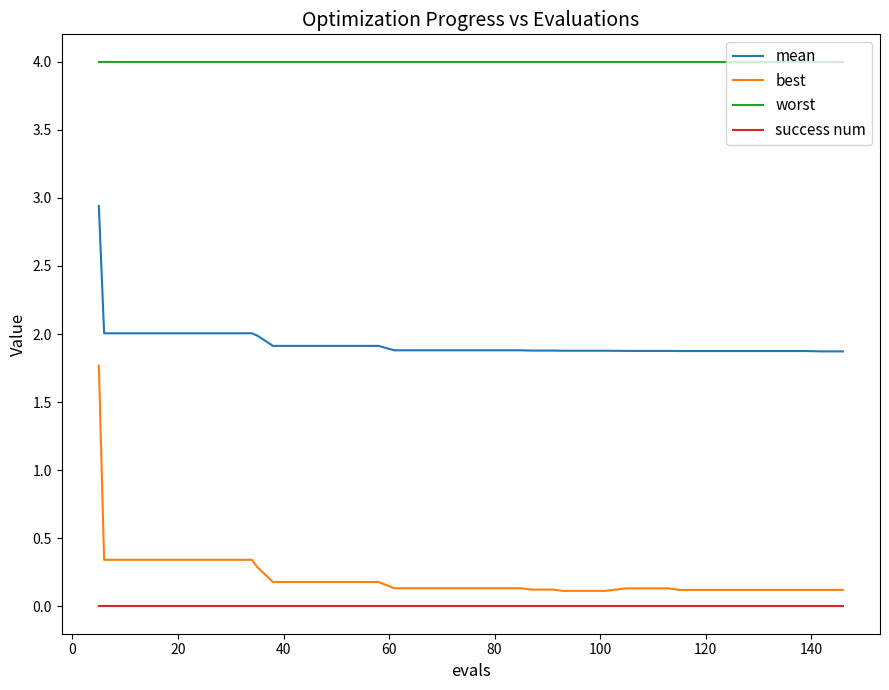

What is the maximum value shown in the chart?

4.0